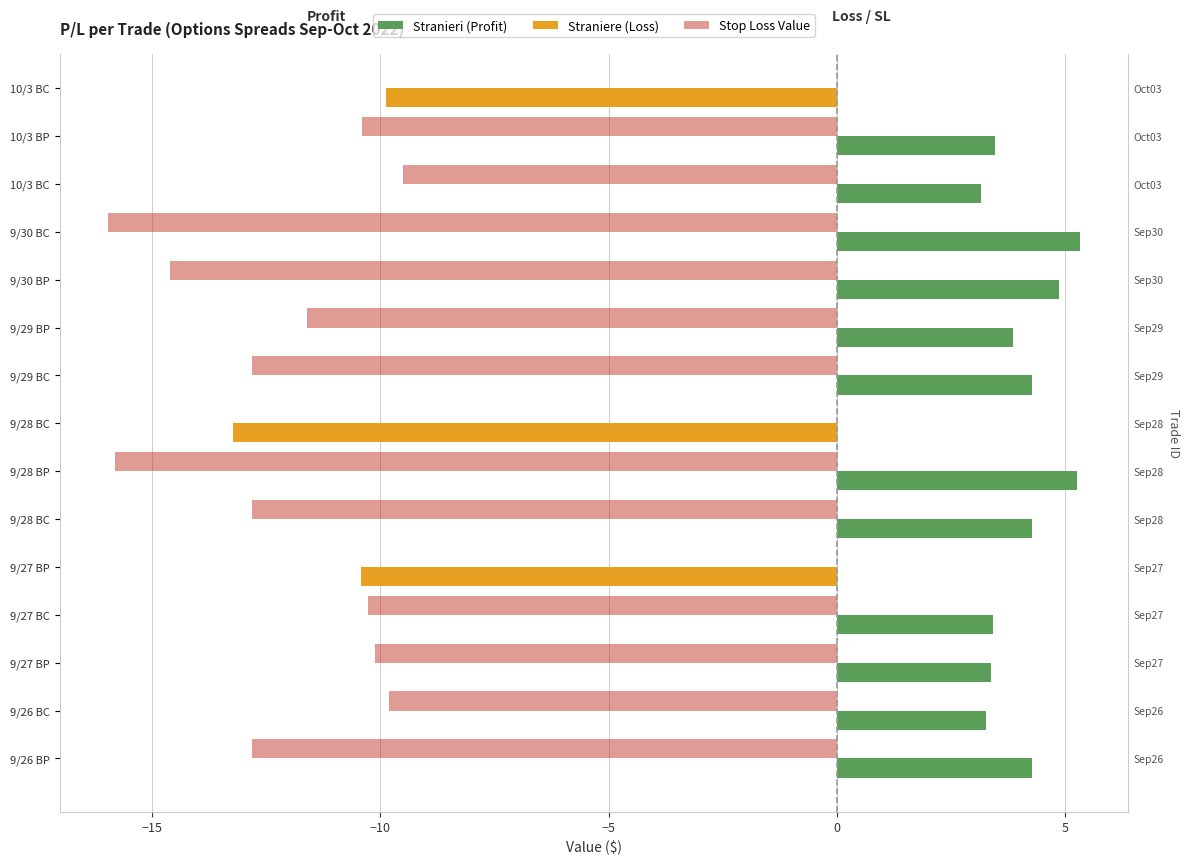

How many bars are there in total?

45